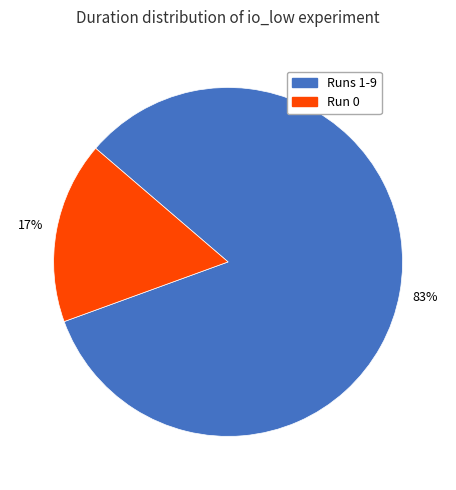

Is there a majority slice in this chart?

Yes